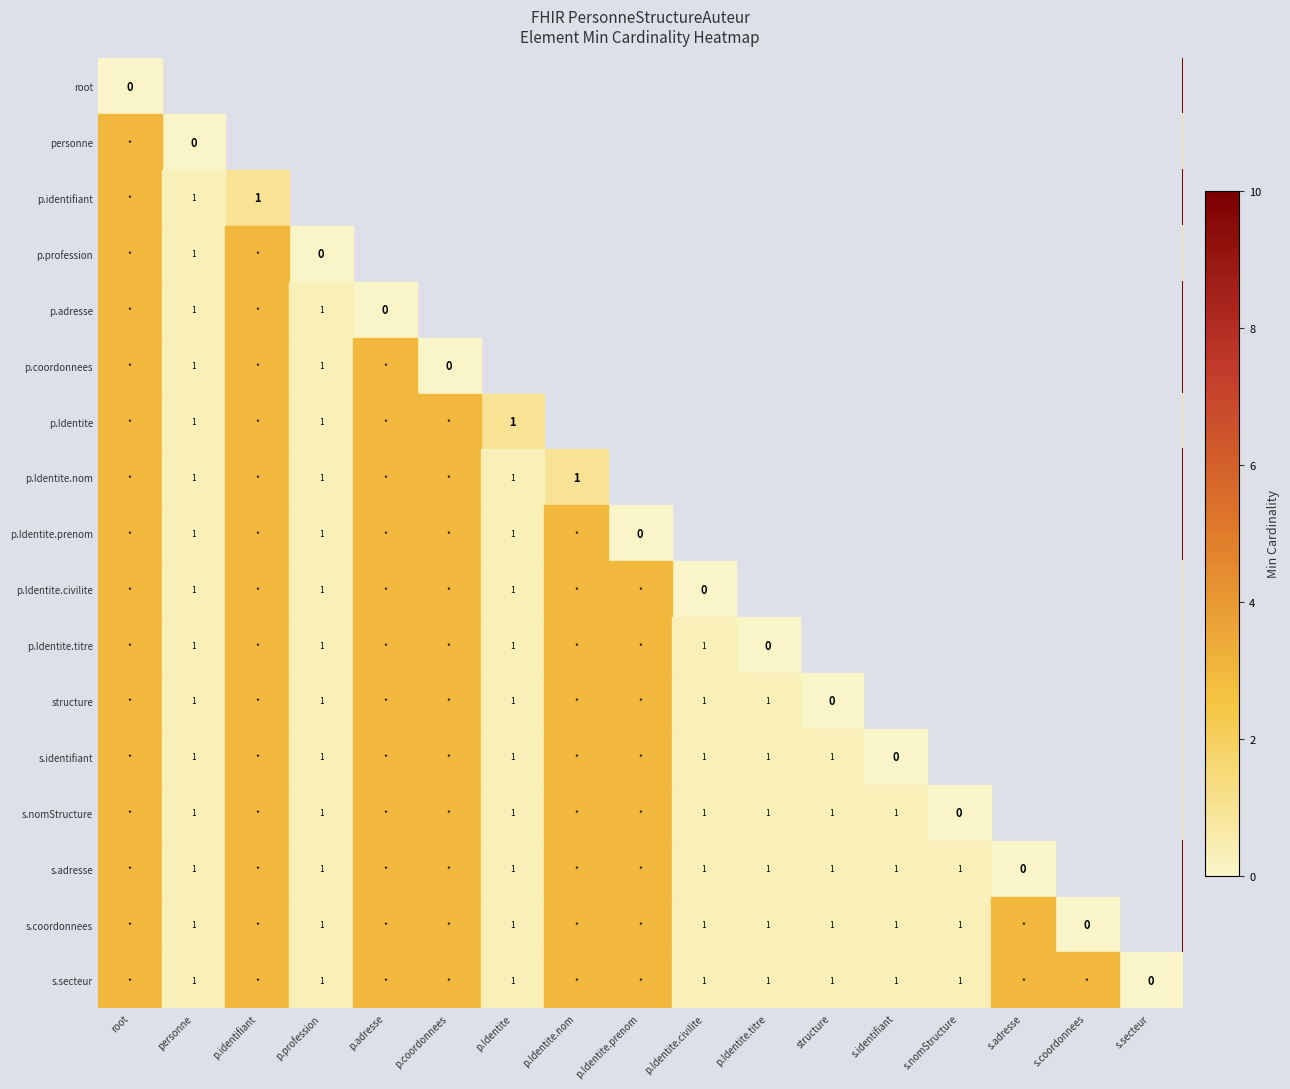

Is it true that s.coordonnees equals 0 at p.Identite?

False